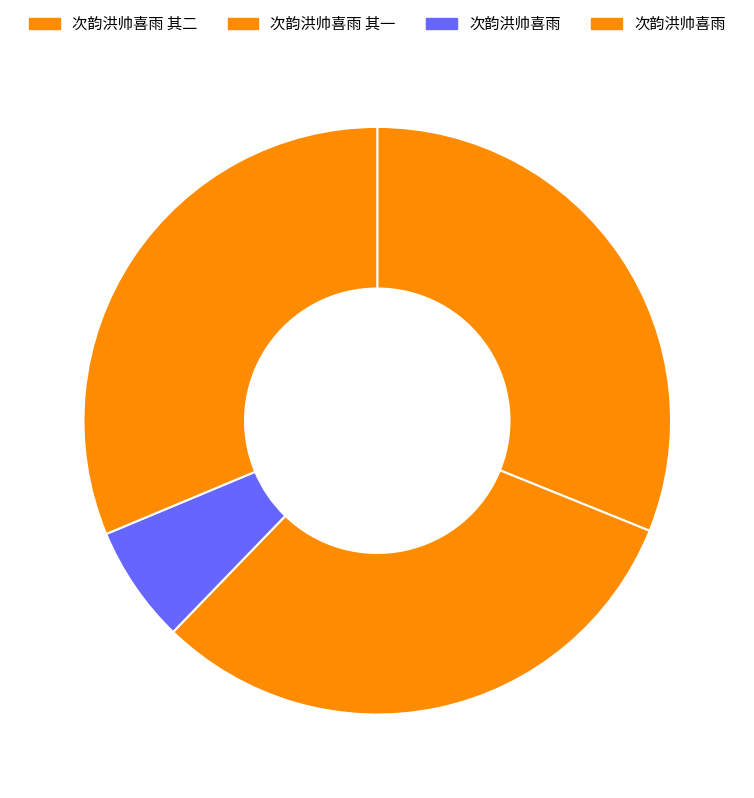

Does any single category account for the majority?

No